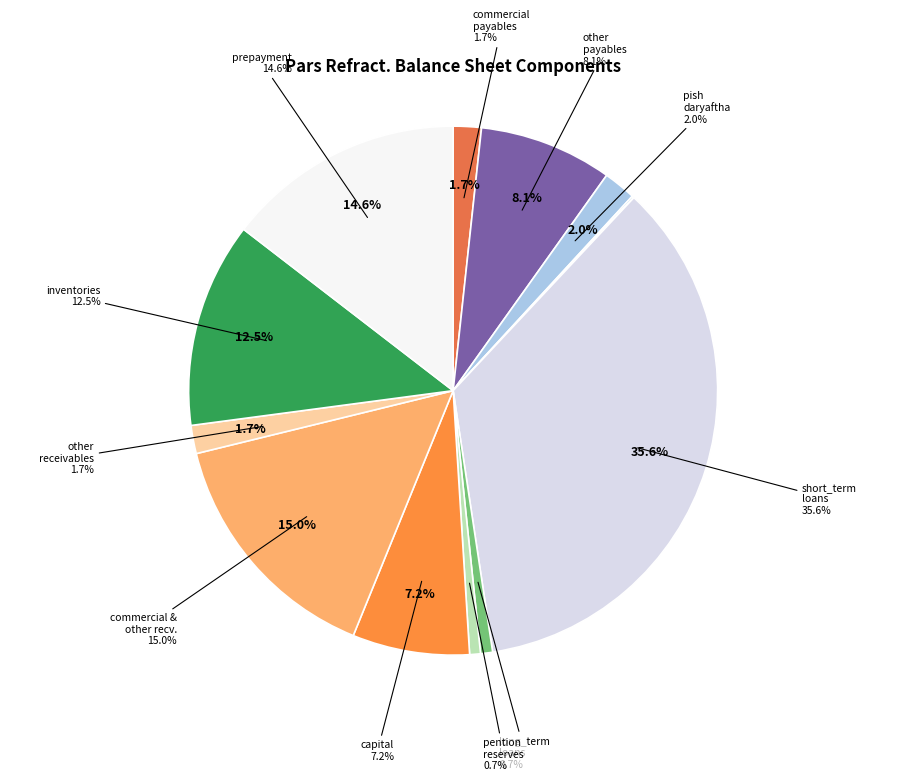

Combined, what portion of the pie is long_term_loans and pention_reserves?

1.4%